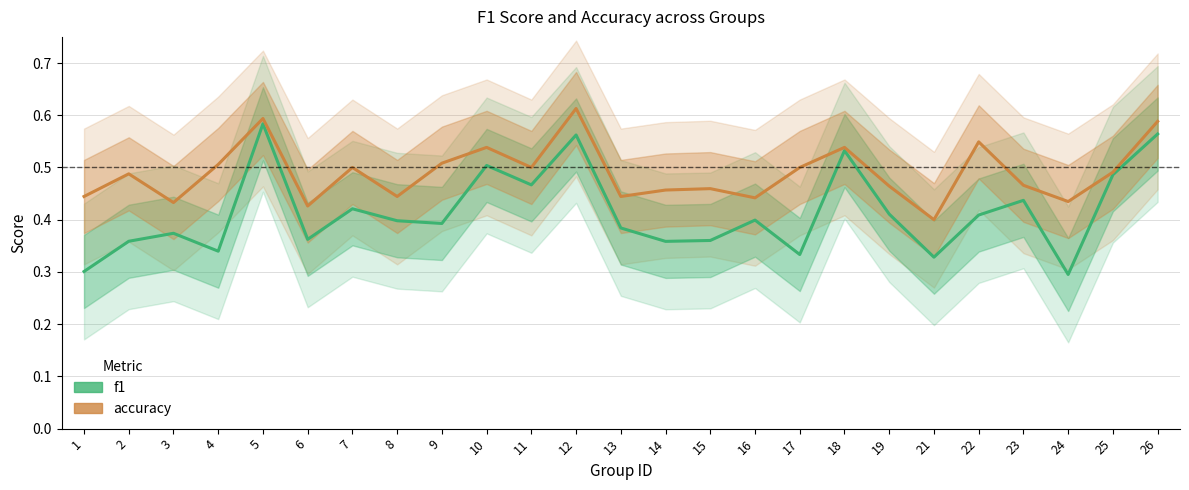

True or false: f1 and accuracy intersect in this chart.

False